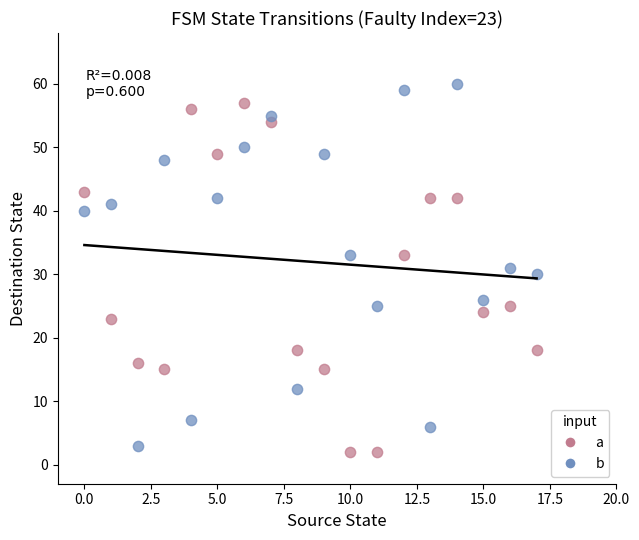

Across all data points, what is the range of Y values (max minus min)?

58